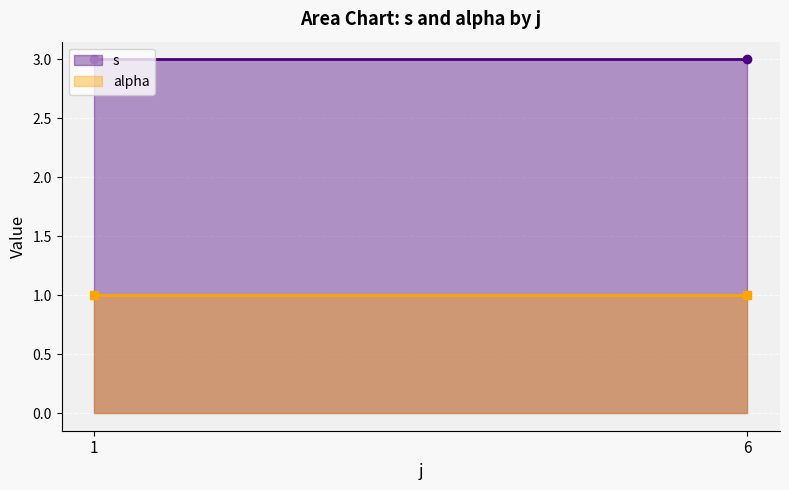

What is the difference between the highest and lowest values at 6?

2